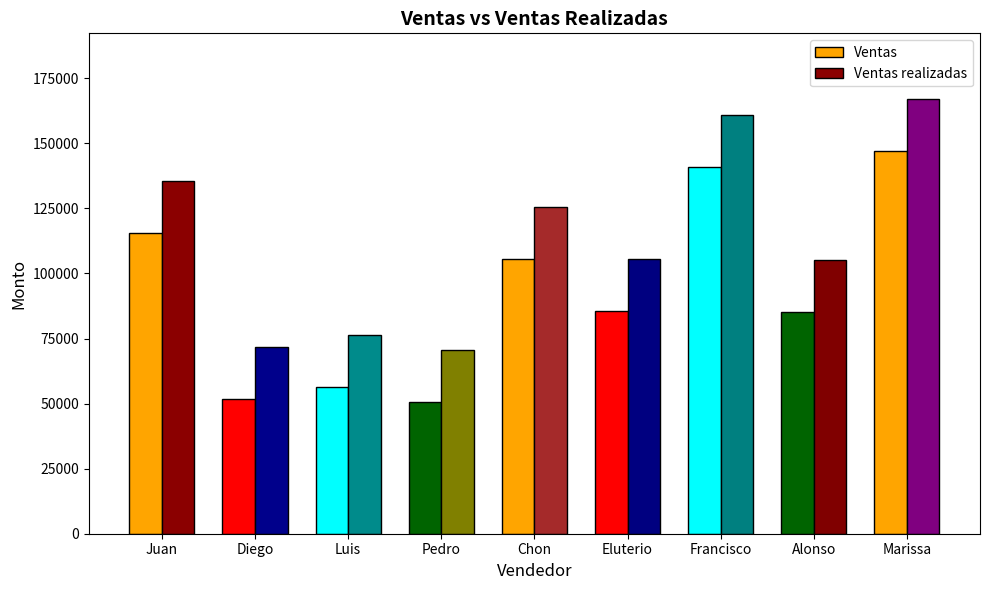

How many data points does each series have?

9